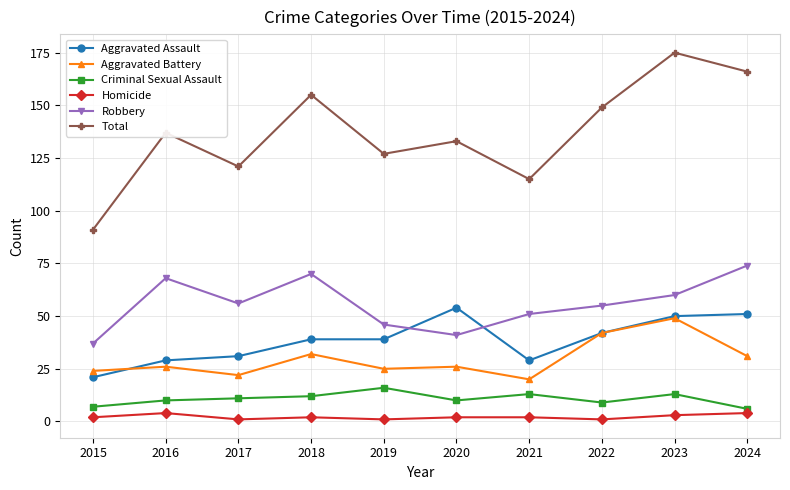

Which series has the largest total across all categories?

Total